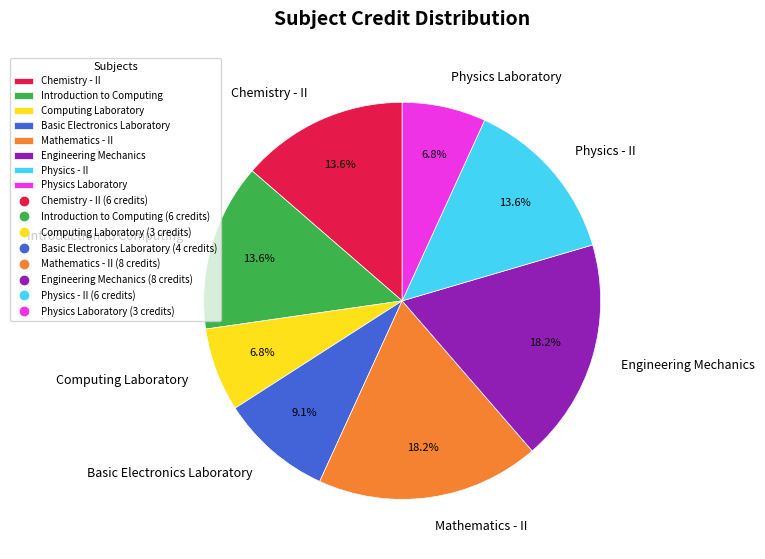

Count the number of slices in the pie.

8